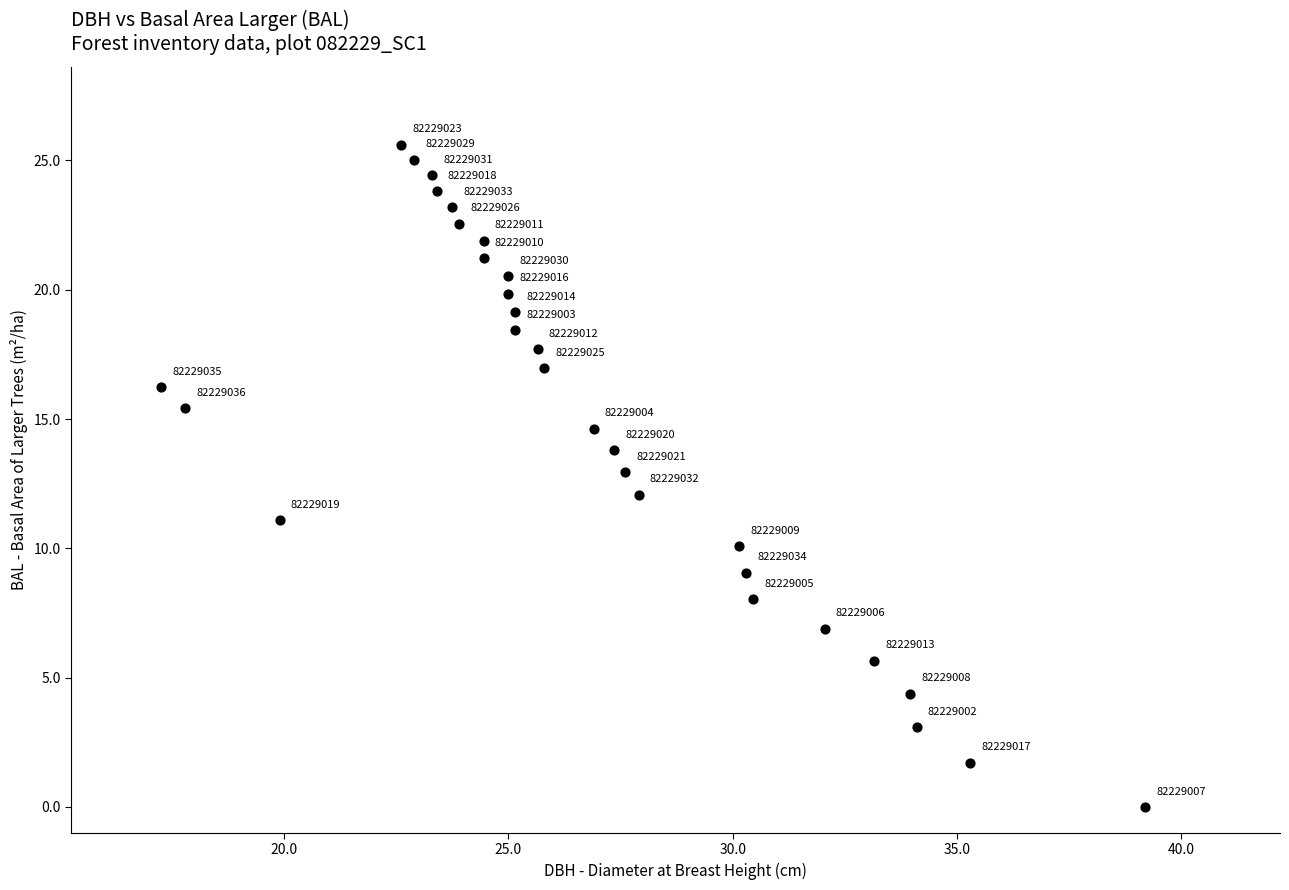

What is the range of X values (max minus min)?

22.0